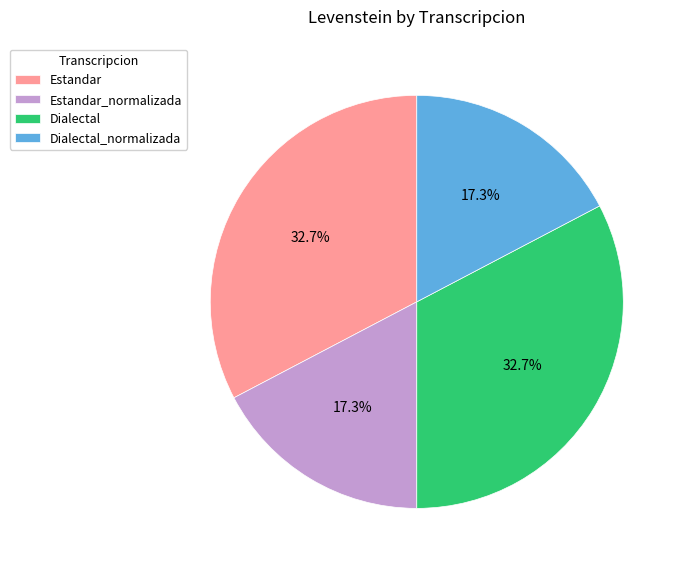

To the nearest percent, what percentage of the pie is Estandar?

33%